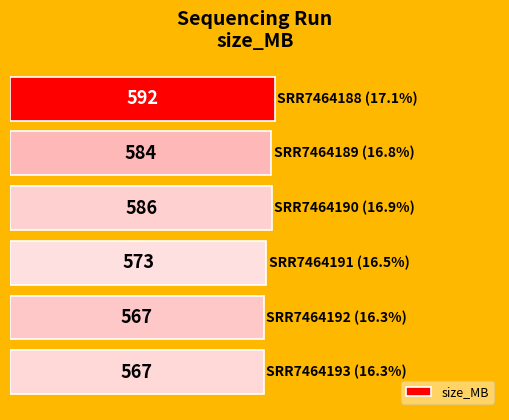

How many categories are shown in the chart?

6